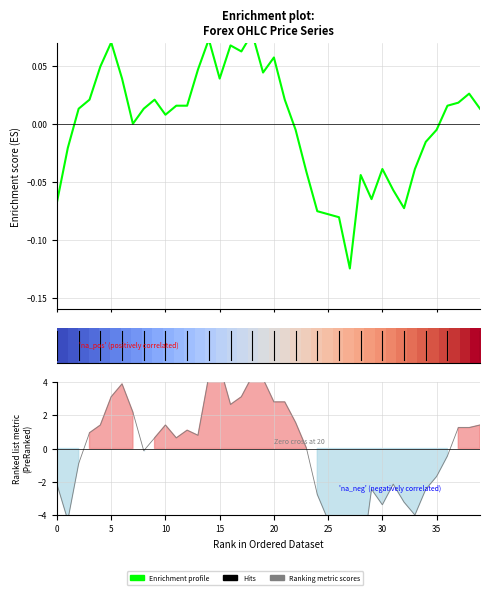

The value of Ranking metric scores at 21 is 1.5. True or false?

False